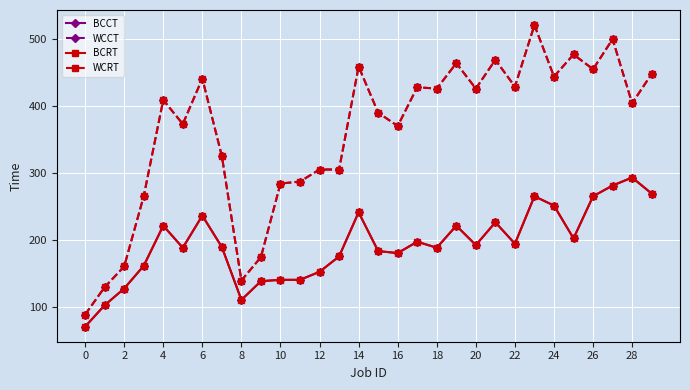

How many lines are shown in the chart?

4